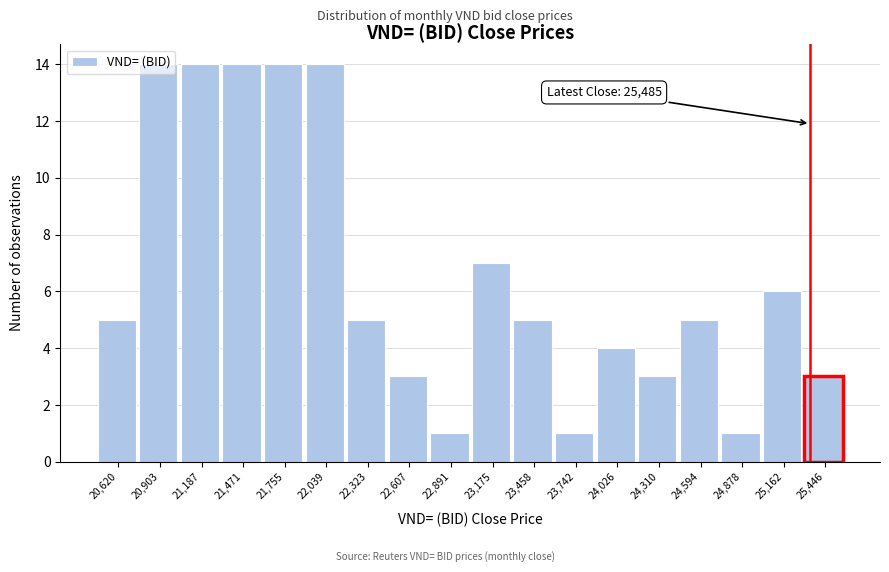

Between 22,891 and 21,755, which is larger?

21,755